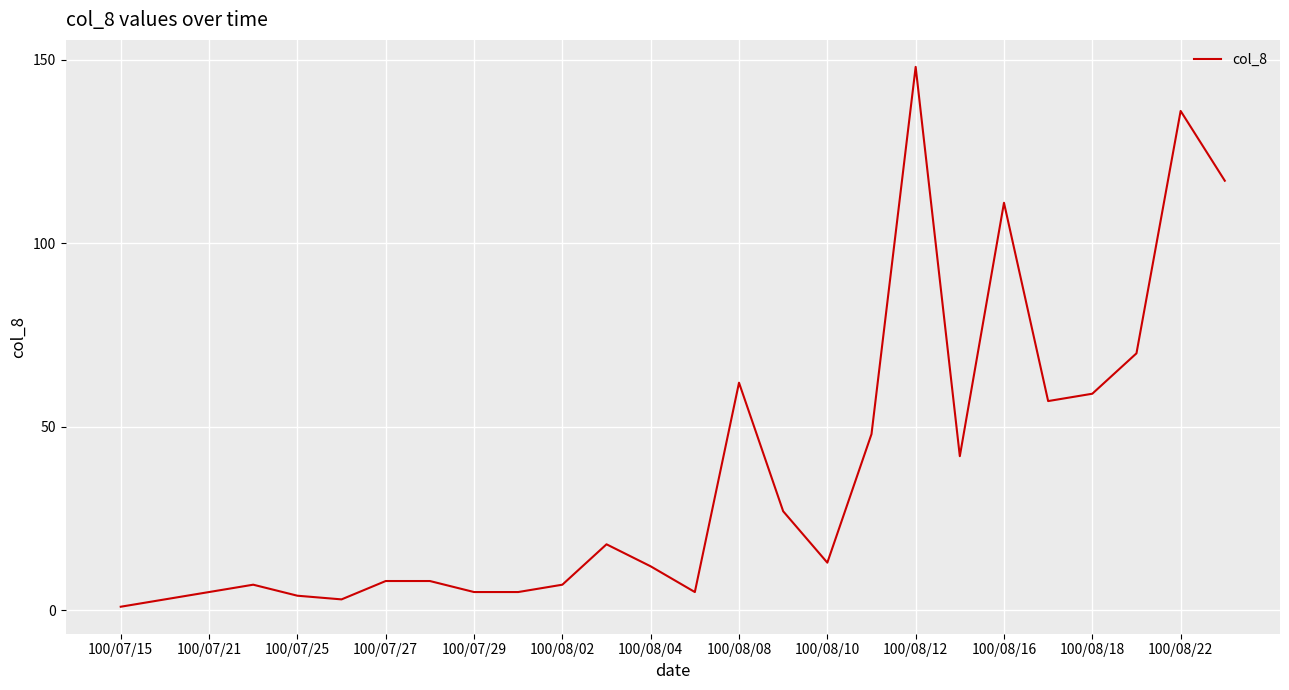

Reading left to right, list all the values displayed in this chart.

1	3	5	7	4	3	8	8	5	5	7	18	12	5	62	27	13	48	148	42	111	57	59	70	136	117